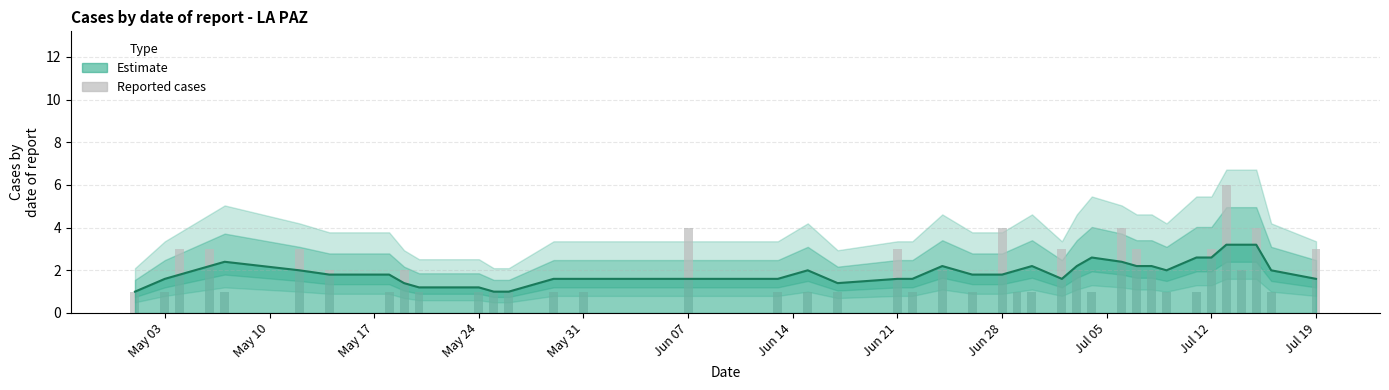

Reading left to right, list all the values displayed in this chart.

1	1	3	3	1	3	2	1	2	1	1	1	1	1	1	4	1	1	1	3	1	2	1	4	1	1	3	2	1	4	3	2	1	1	3	6	2	4	1	3